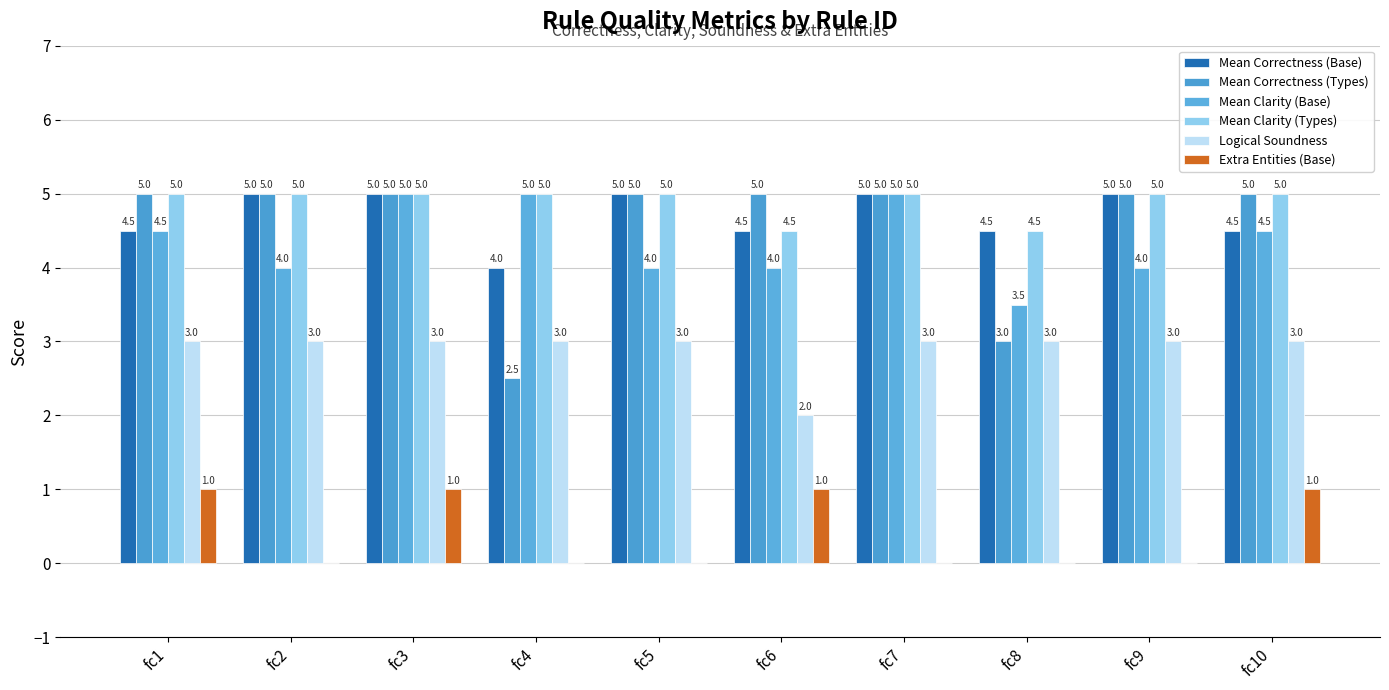

True or false: Mean Clarity (Base) has a value of 6.1 at fc2.

False